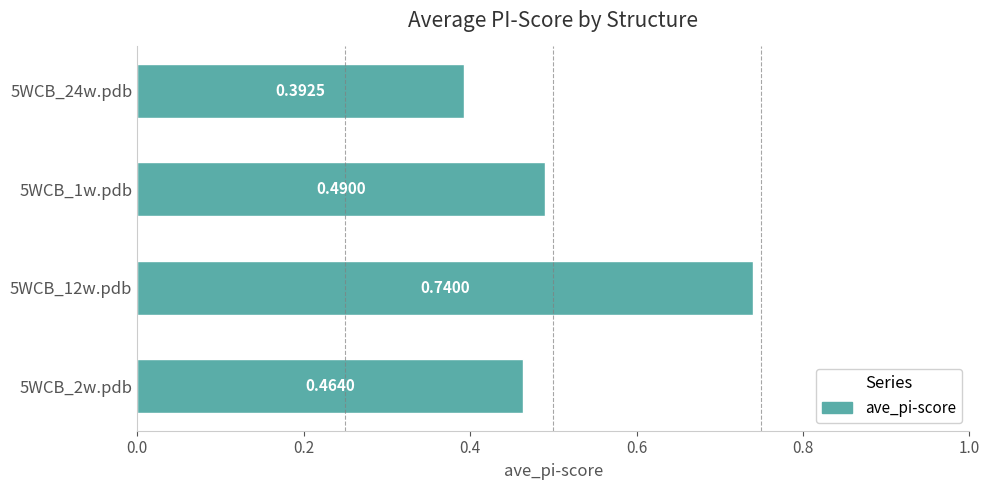

Which has a higher value, 5WCB_1w.pdb or 5WCB_24w.pdb?

5WCB_1w.pdb